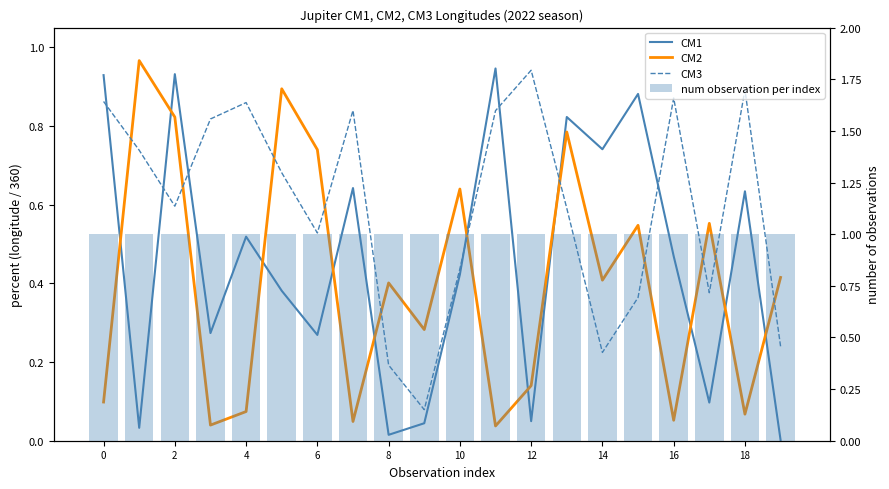

How many series are shown in this chart?

4